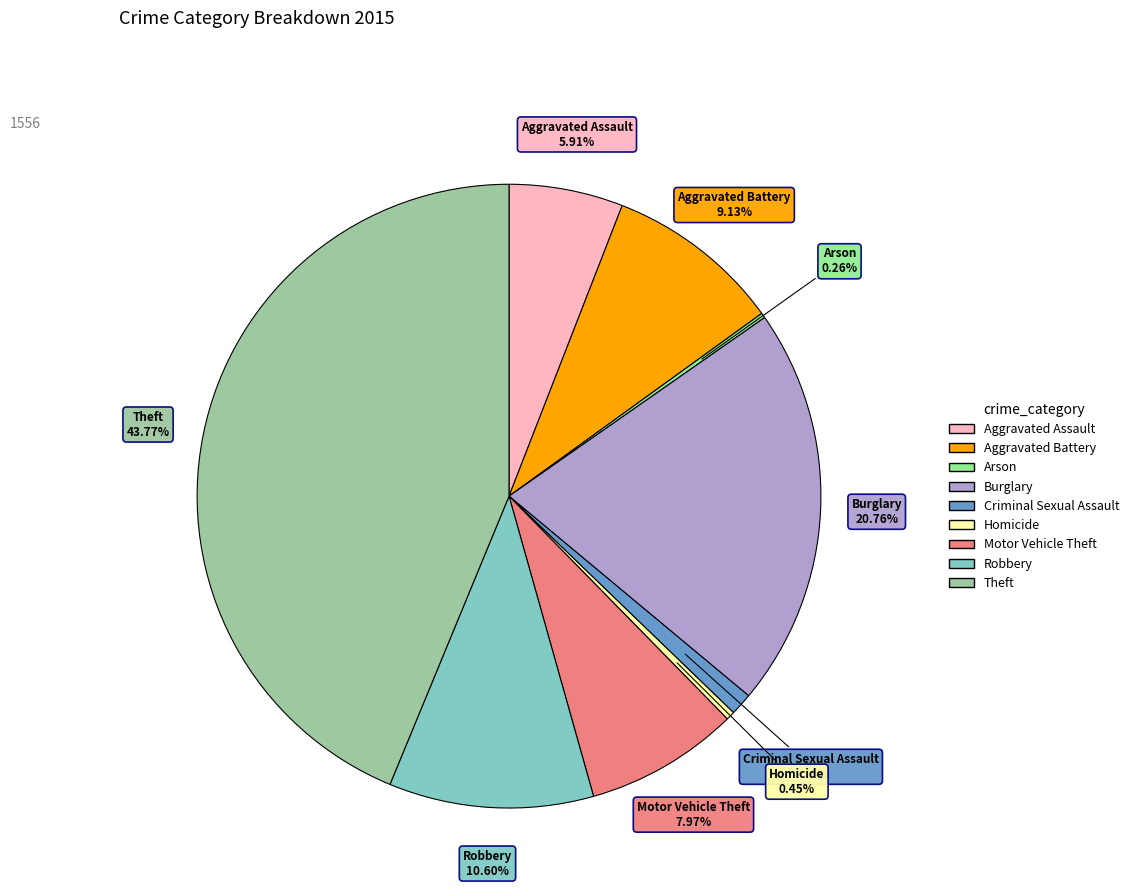

What is the largest slice in the pie chart?

Theft